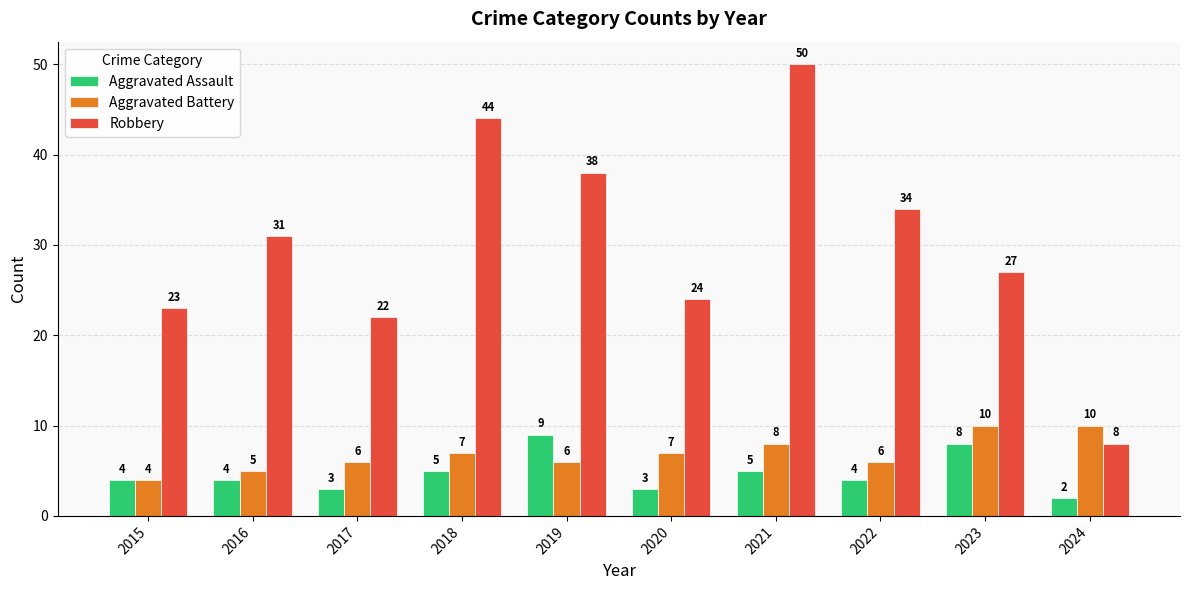

Reading right to left, extract all data points from this chart.

Aggravated Assault: 2	8	4	5	3	9	5	3	4	4
Aggravated Battery: 10	10	6	8	7	6	7	6	5	4
Robbery: 8	27	34	50	24	38	44	22	31	23